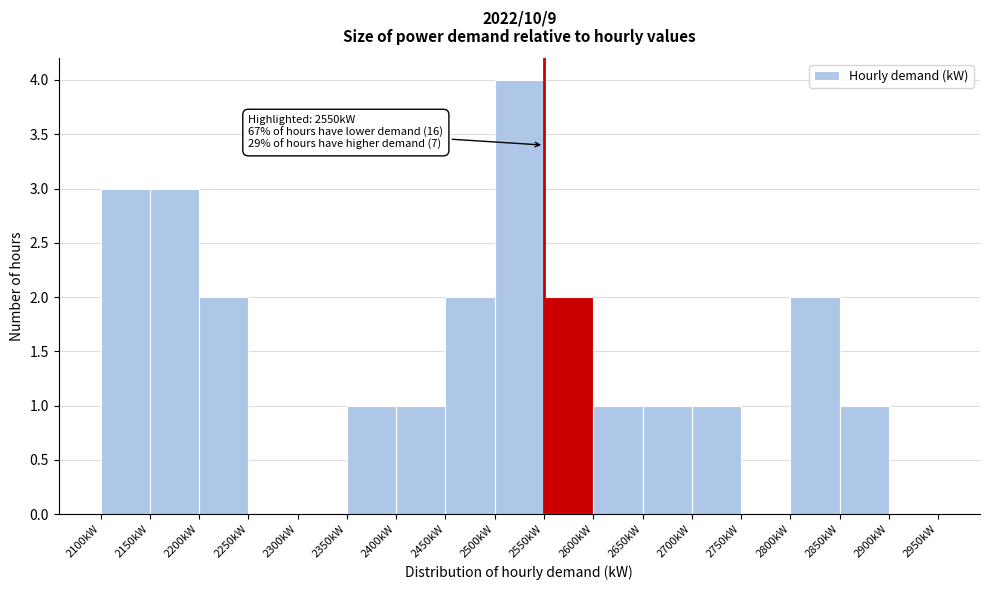

Over which range of the x-axis is the bar tallest?

2500 to 2550